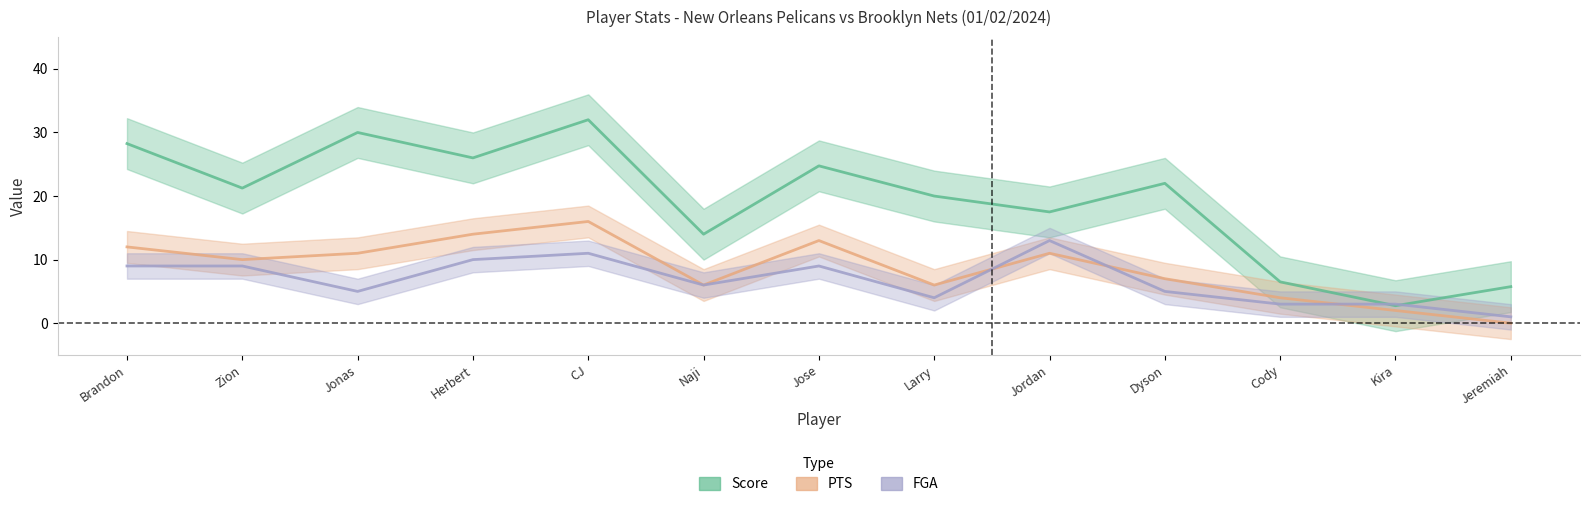

Which series has the largest range (max minus min)?

Score